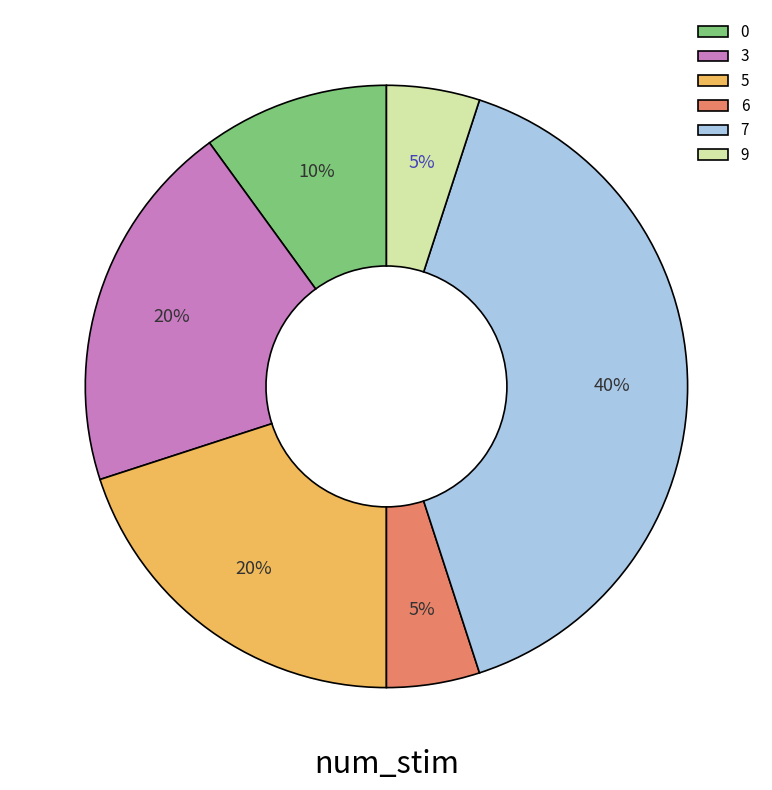

To the nearest percent, what is the combined percentage of 5 and 0?

30%